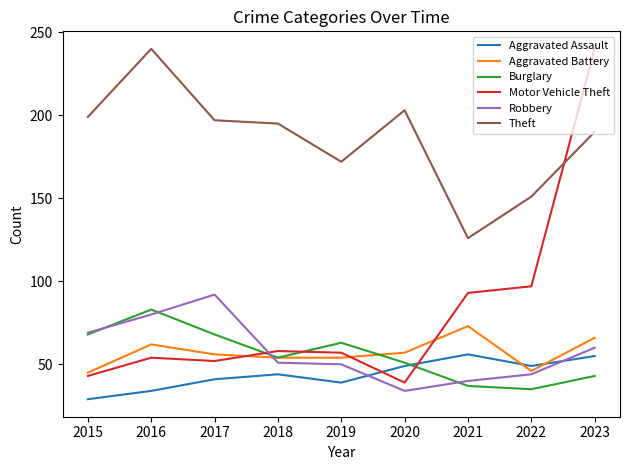

True or false: Motor Vehicle Theft and Robbery cross at least once.

True